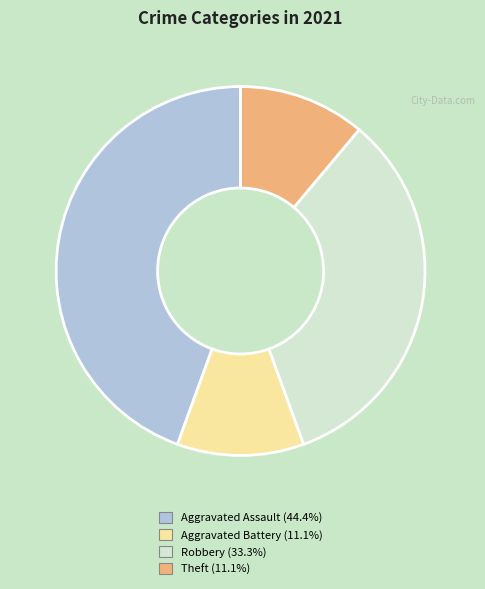

Is there a majority slice in this chart?

No